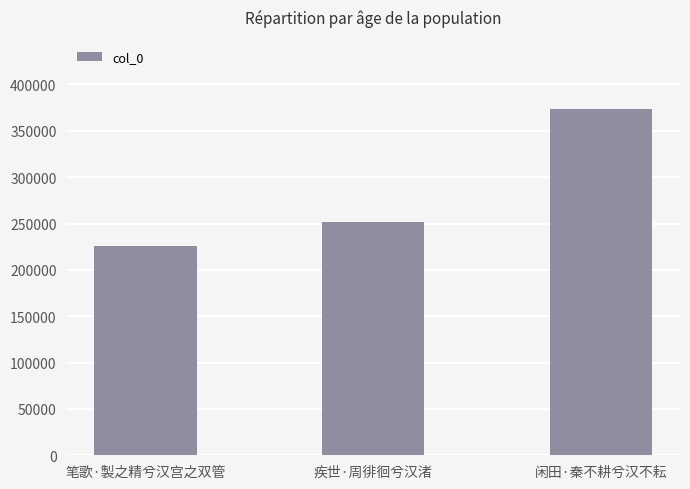

How many data points does each series have?

3